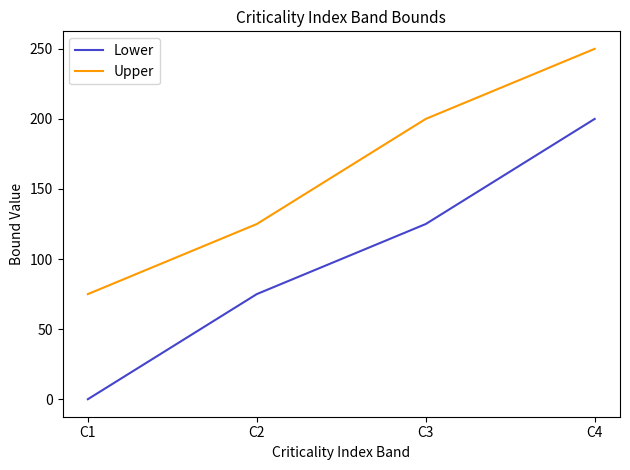

At which label is Lower closest to 100?

C2